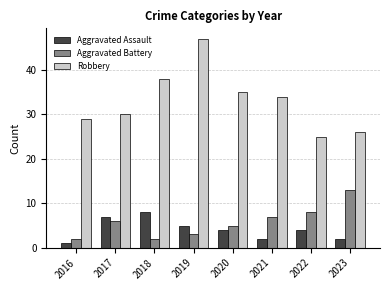

List the series in order of their peak value, highest first.

Robbery, Aggravated Battery, Aggravated Assault